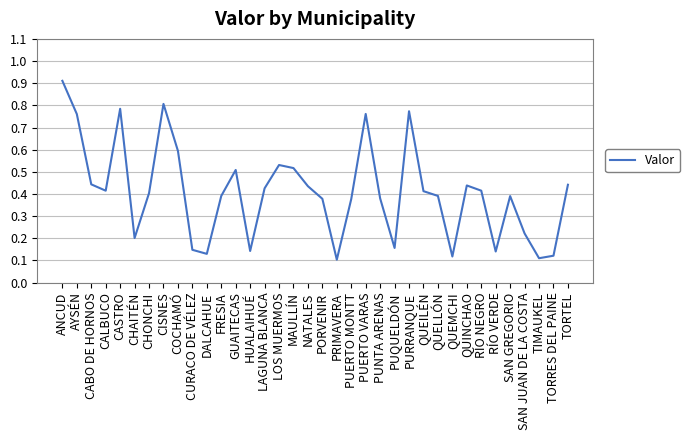

What is the change in value from AYSÉN to CHONCHI?

-0.4